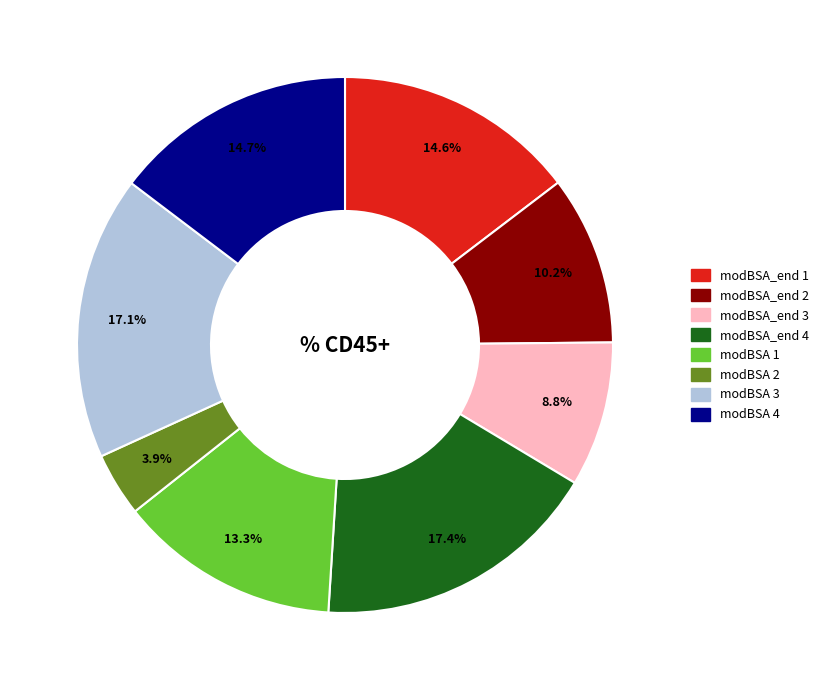

What portion of the pie excludes modBSA 4?

85.3%